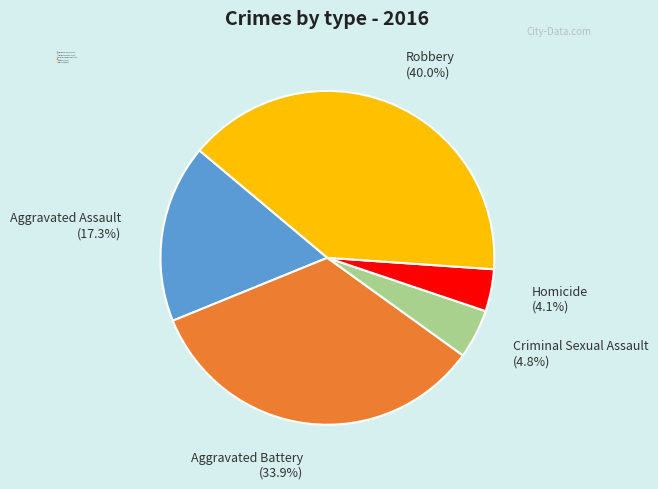

Which has a higher value, Criminal Sexual Assault or Aggravated Battery?

Aggravated Battery